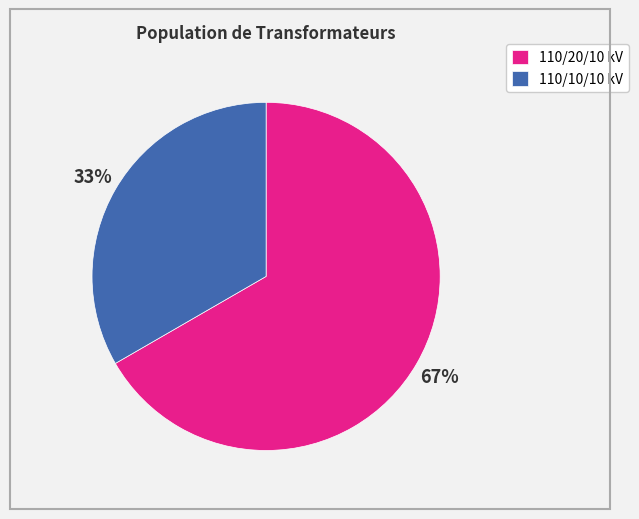

To the nearest percent, what is the average slice percentage?

50%